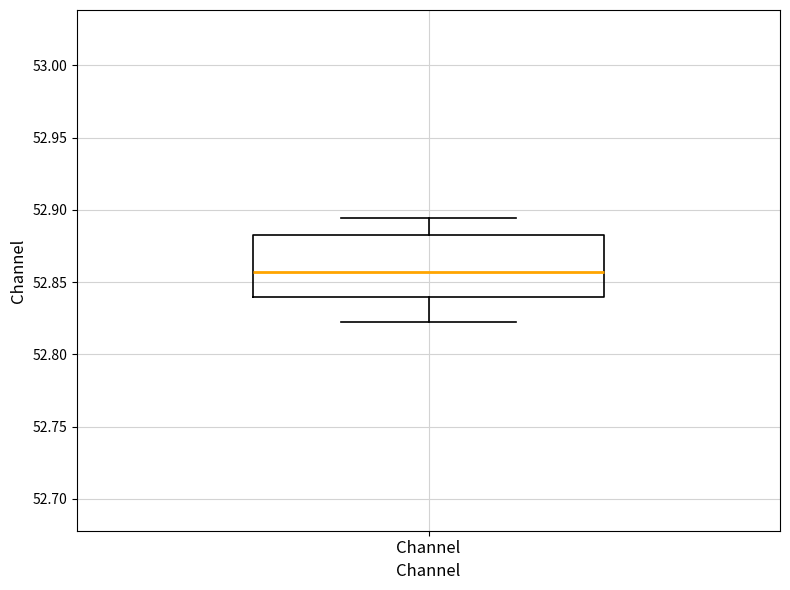

Where does the median line of the box for Channel sit on the y-axis? The values are not printed on the chart, so give them approximately, as read against the axis.

52.855